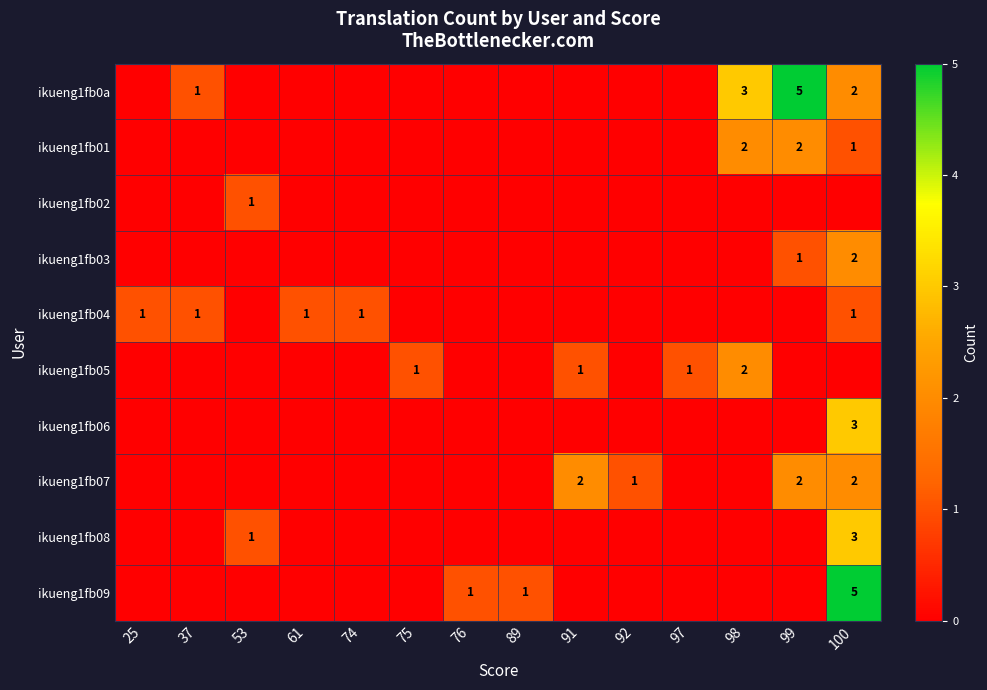

Which series changed the most between 74 and 91?

ikueng1fb07